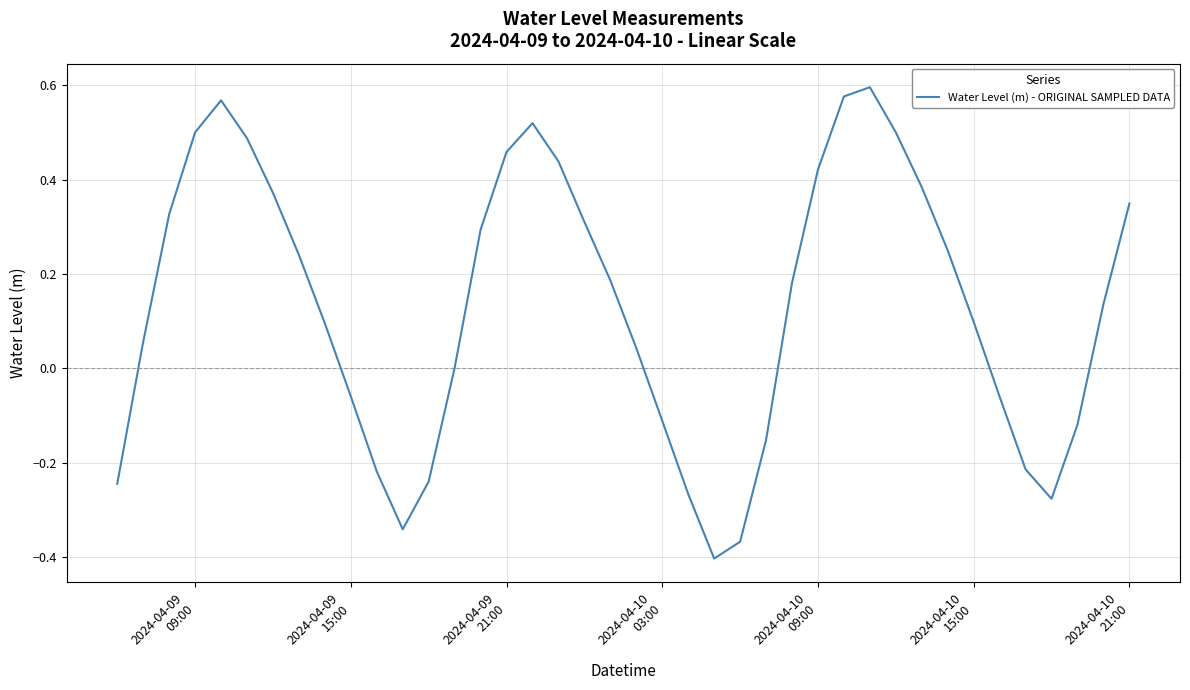

Does the chart display data point markers on the line(s)?

No